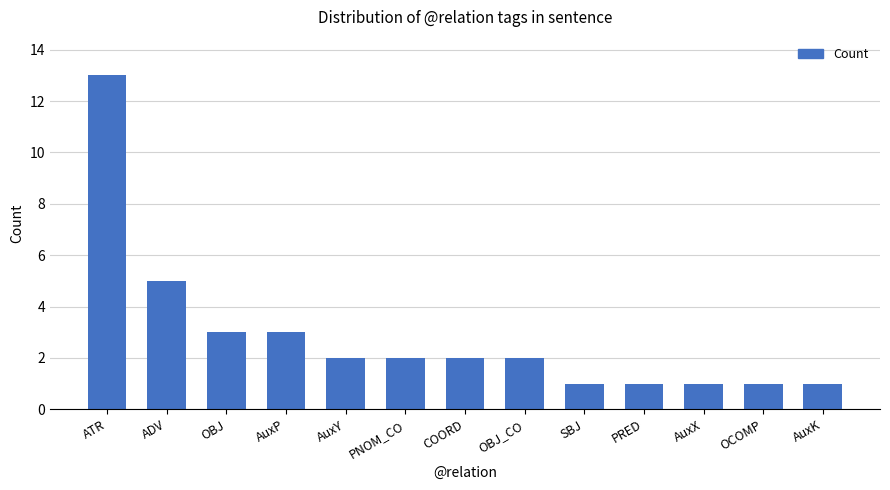

At which label is the value closest to 7?

ADV